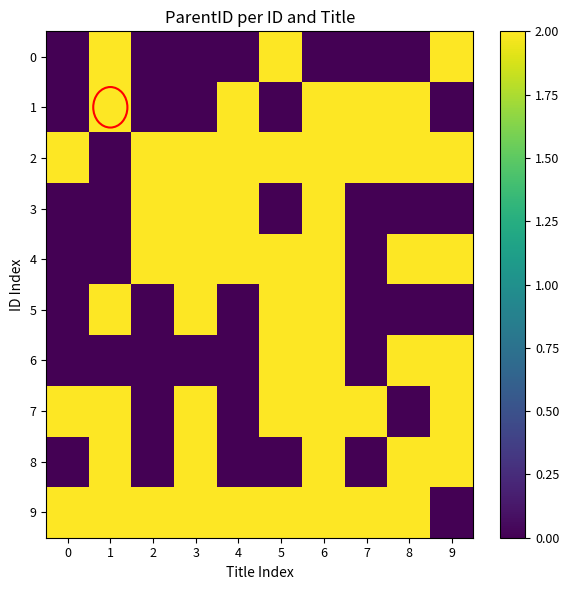

At 8, list the series in order from smallest to largest.

0, 3, 5, 7, 1, 2, 4, 6, 8, 9